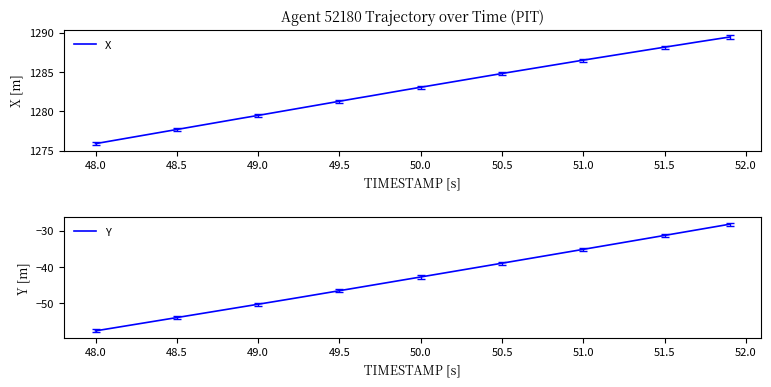

Is it true that X equals 529.7 at 48.0?

False